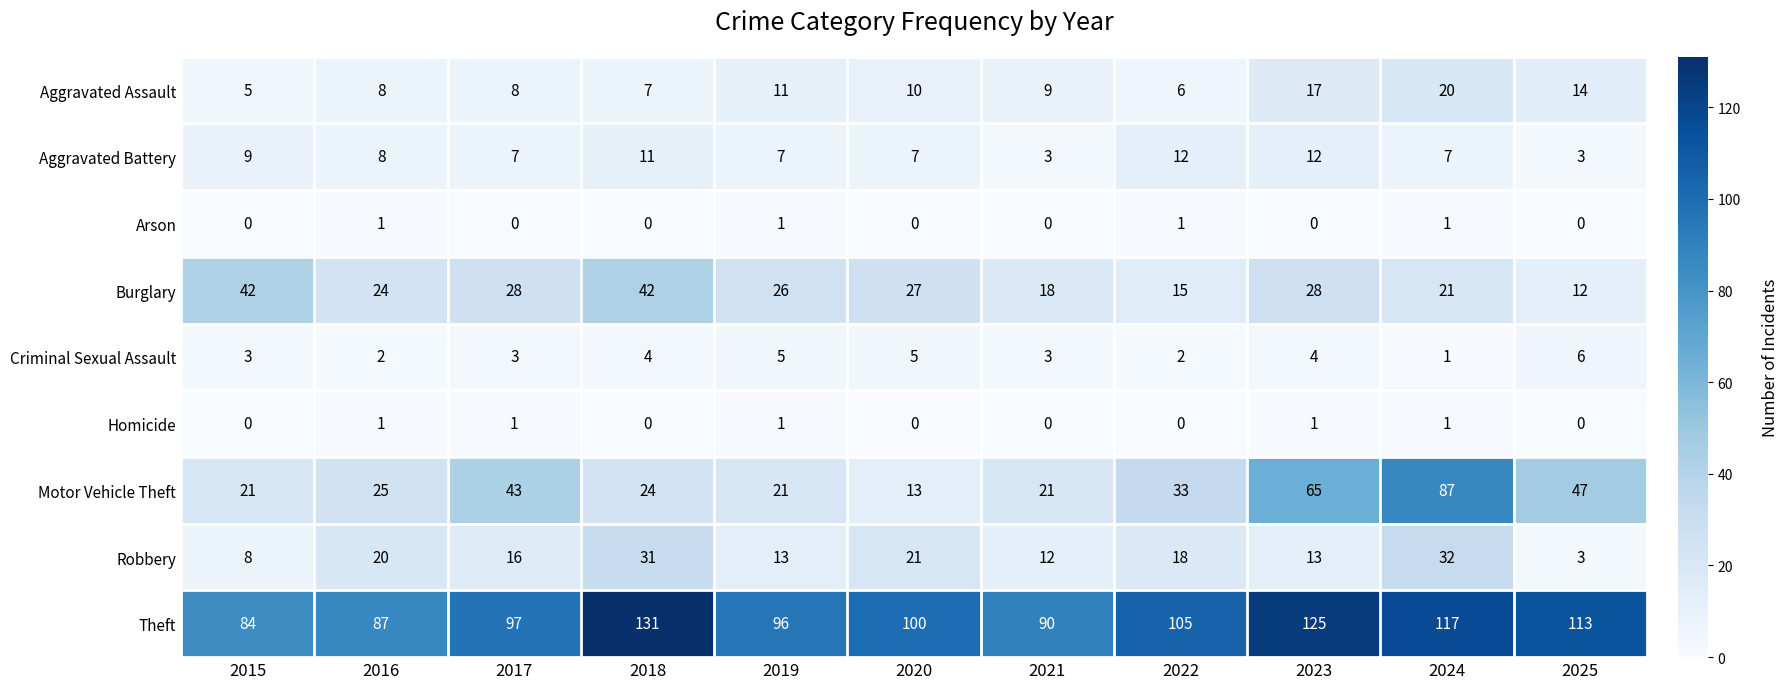

Is it true that Aggravated Battery equals 16 at 2015?

False